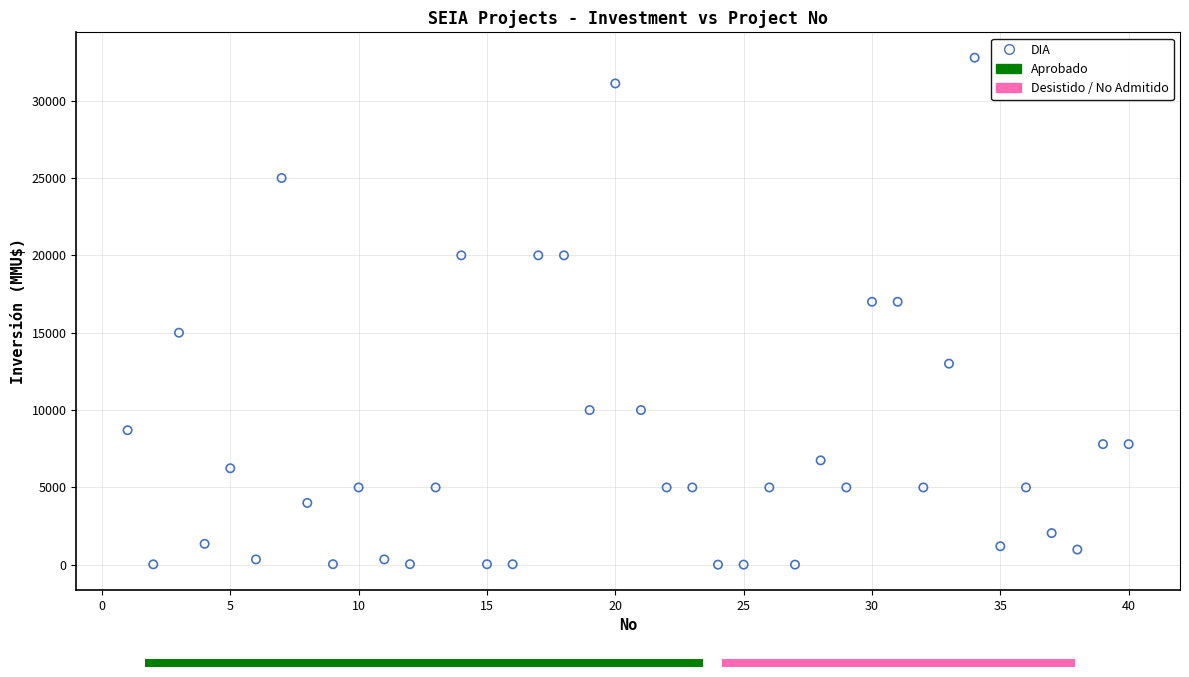

What is the range of Y values (max minus min)?

32765